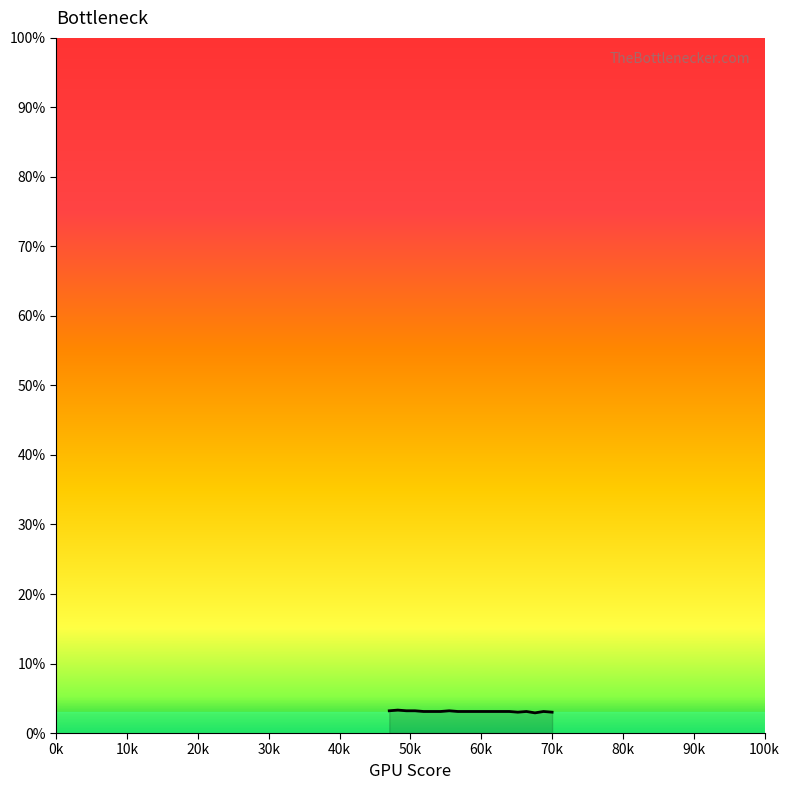

What is the maximum value shown in the chart?

3.3